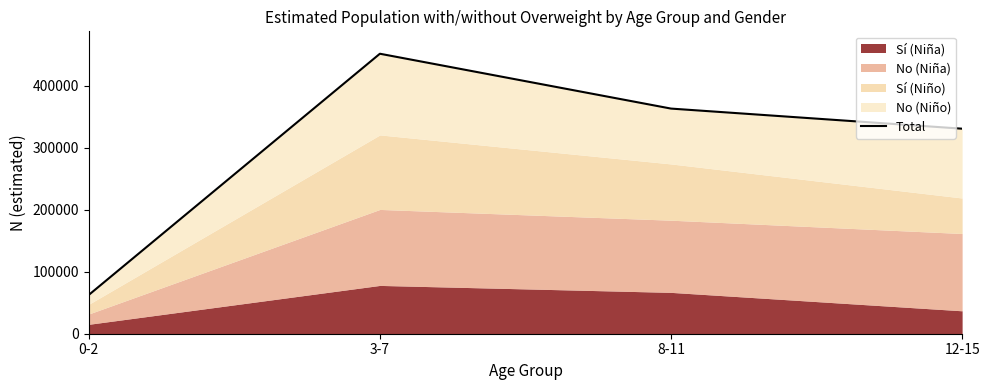

Does the chart have visible grid lines?

No